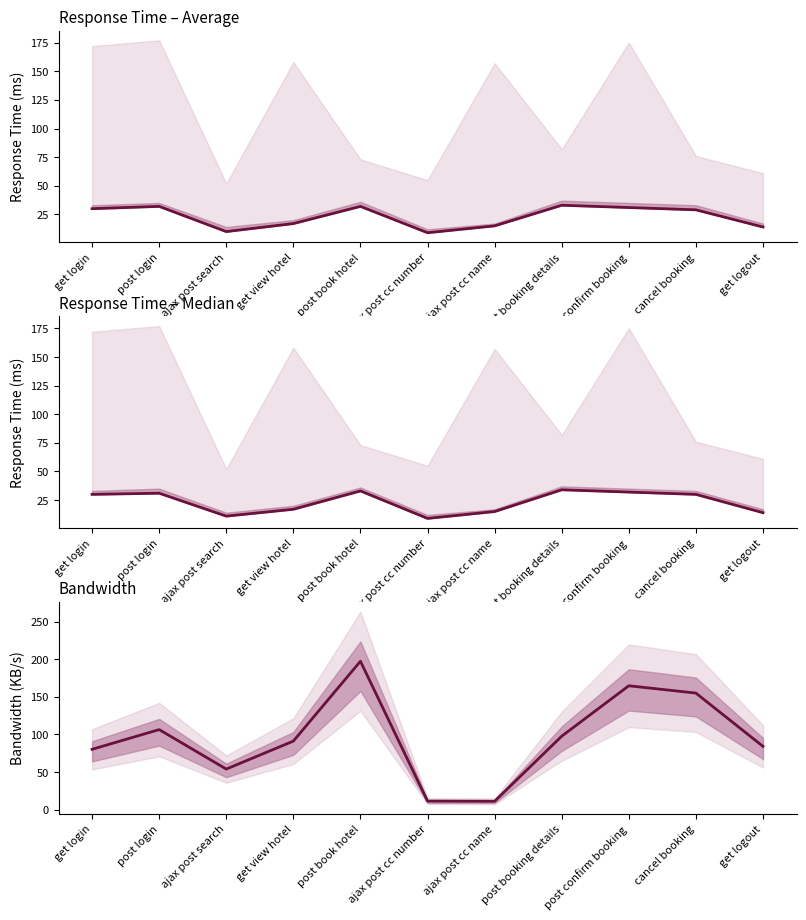

Is it true that average equals 17.0 at get view hotel?

True